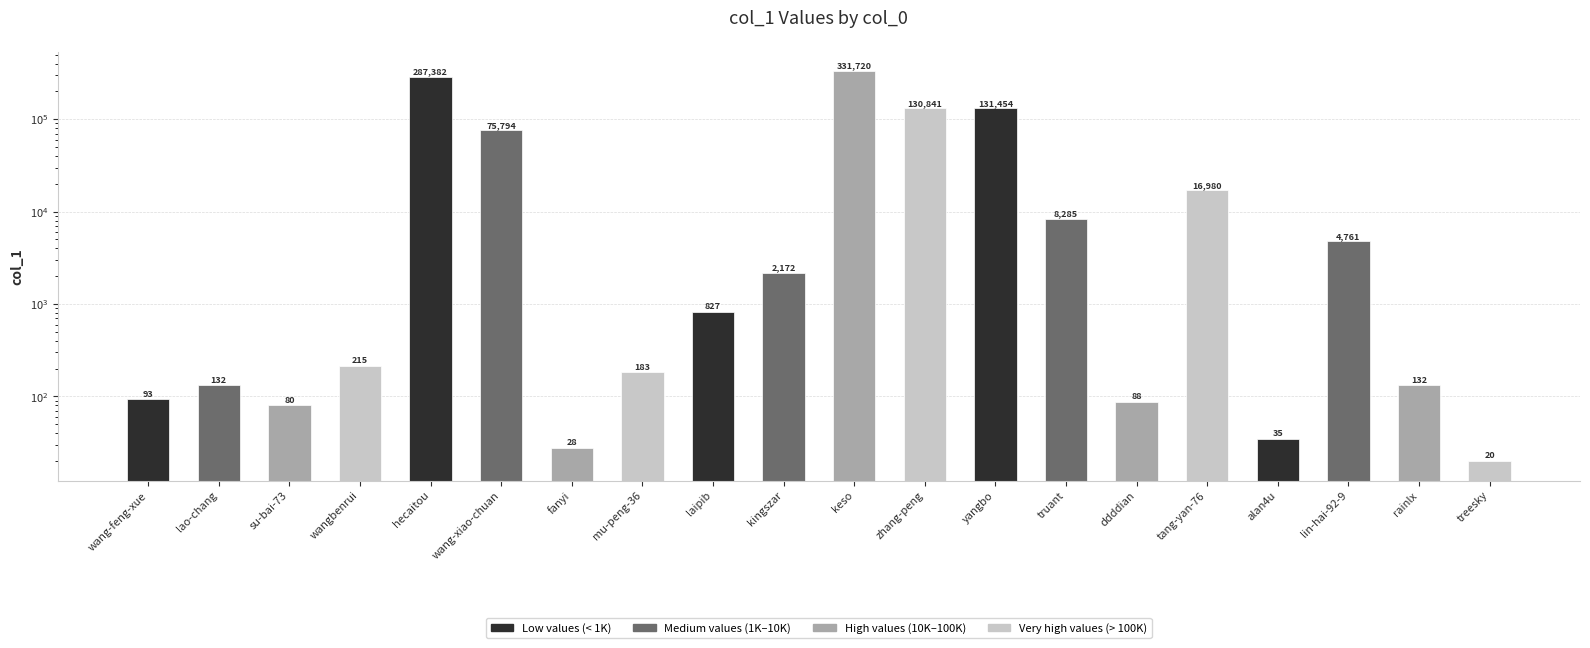

How many bars are there in total?

20